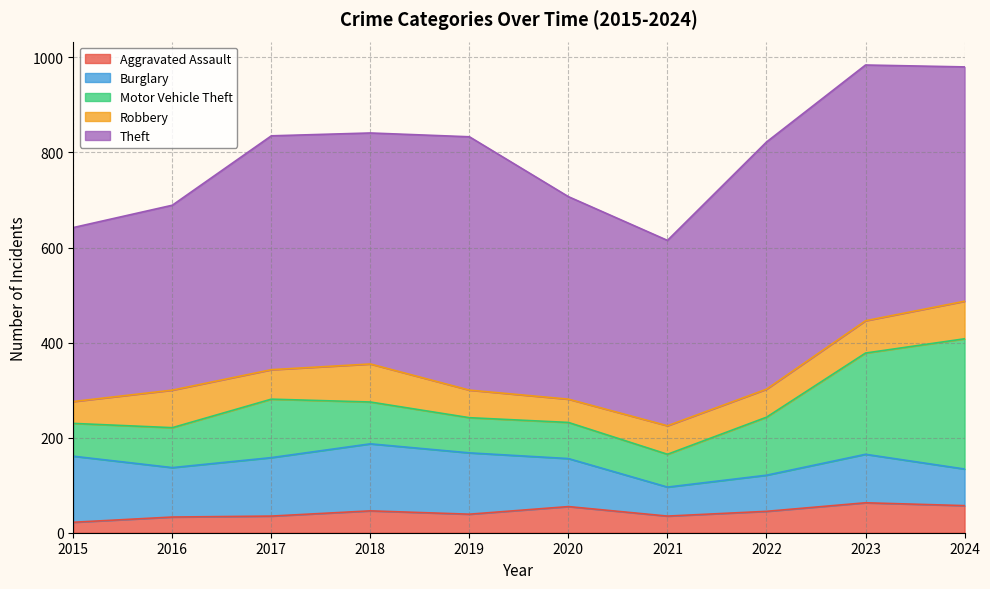

What is the greatest value displayed?

538